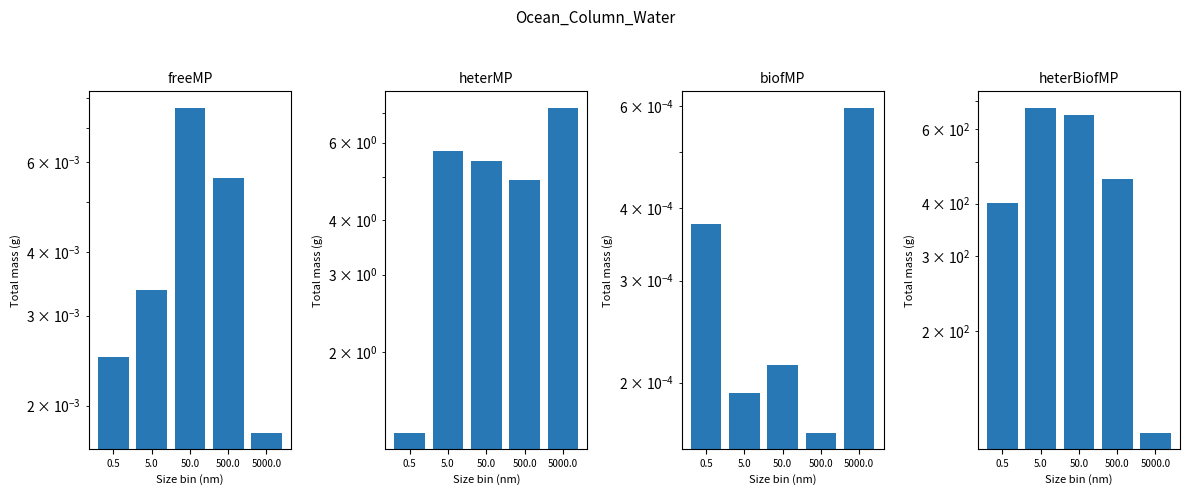

What is the label of the 1st bar from the left?

0.5